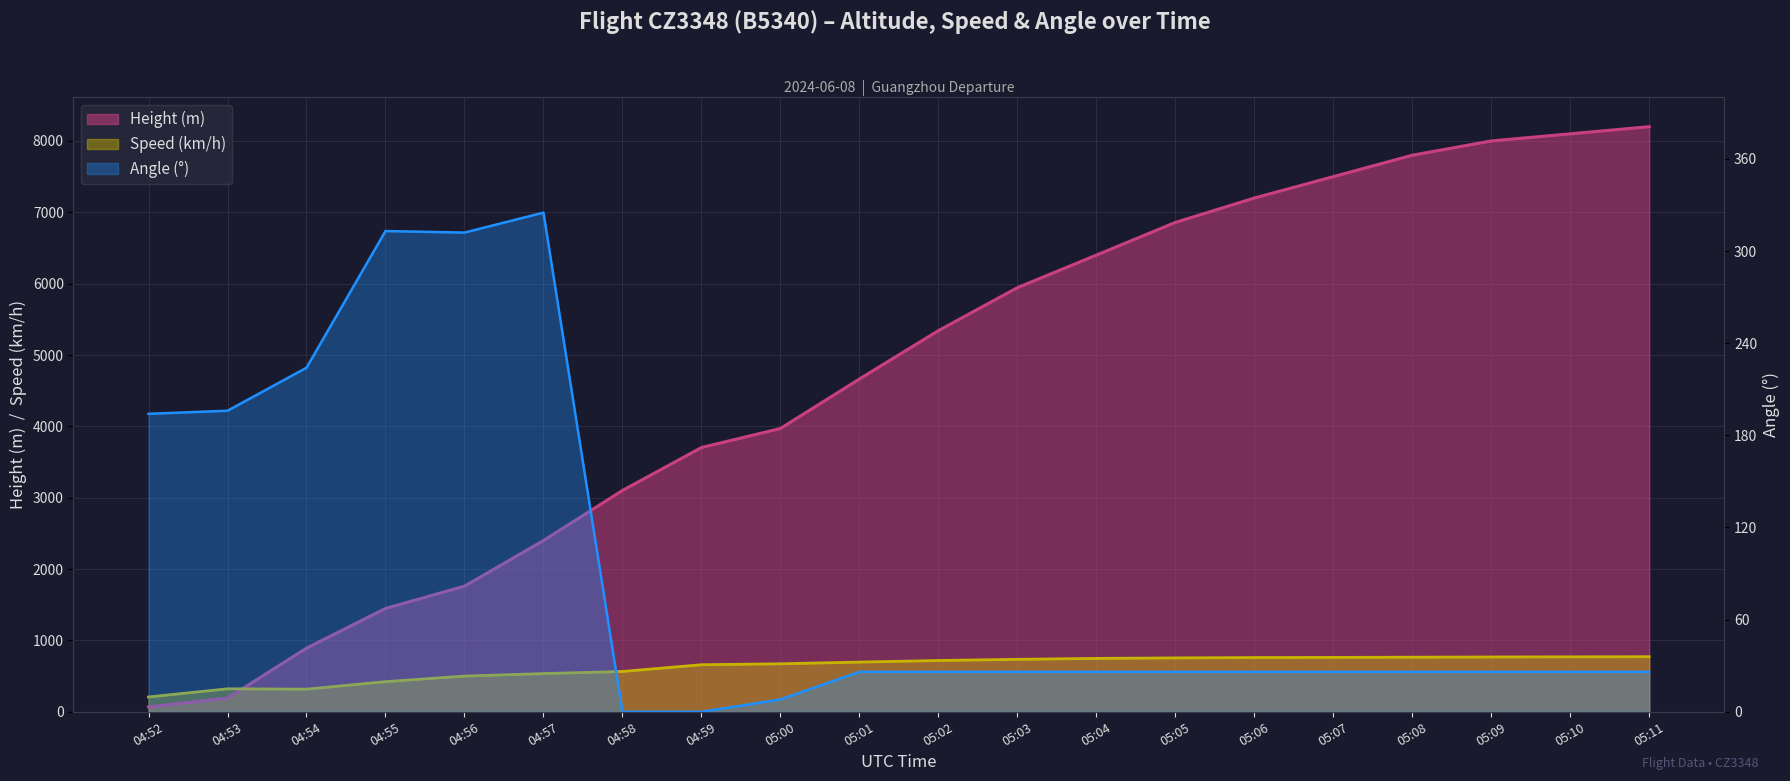

In Speed, how many points are higher than both neighbors (excluding endpoints)?

1